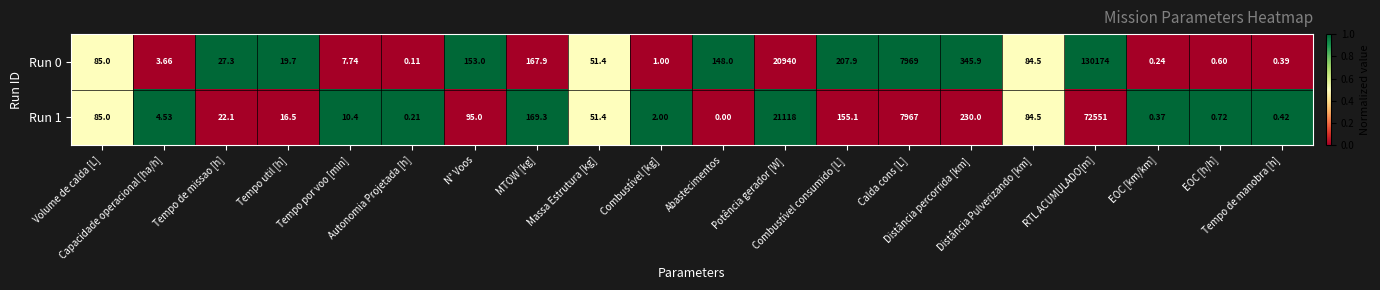

At which category does the chart reach its minimum across all series?

Abastecimentos